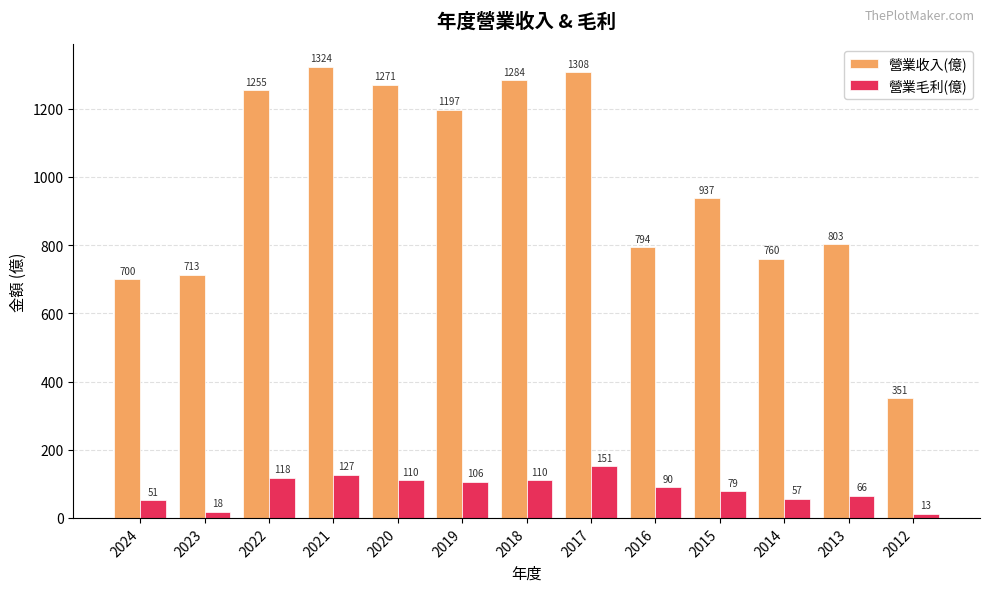

List the series in order of their peak value, lowest first.

營業毛利(億), 營業收入(億)